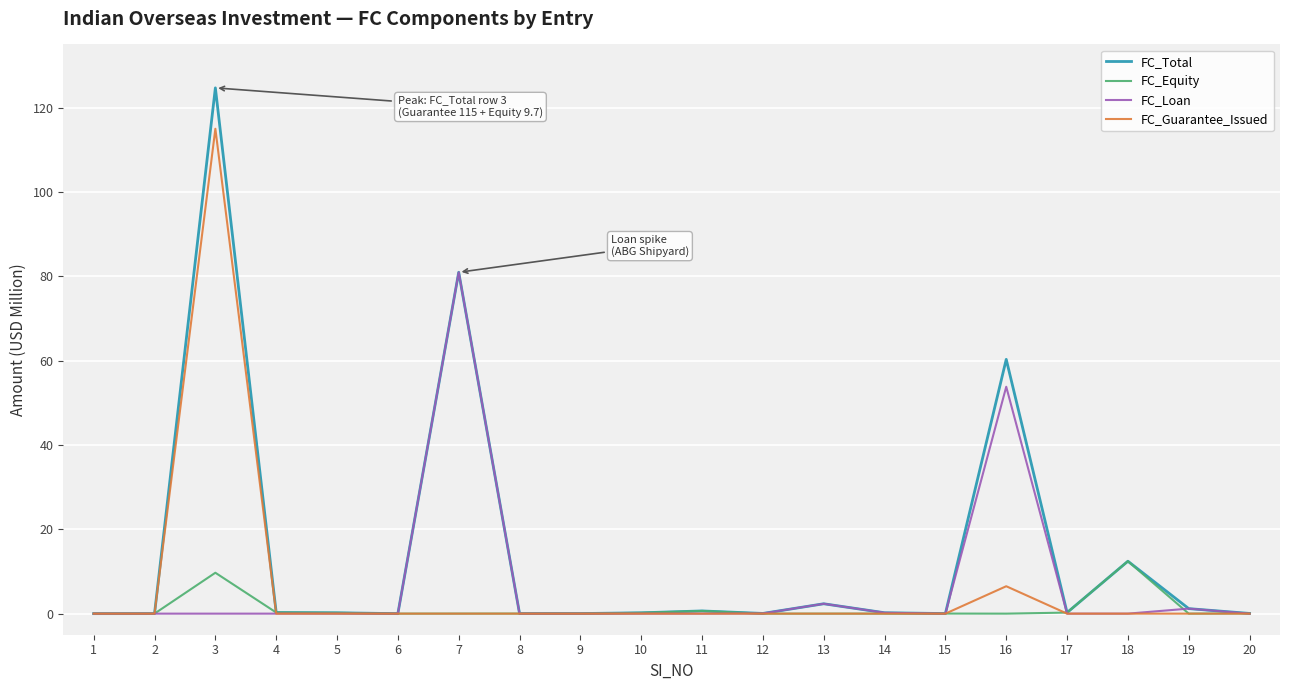

What is the highest value of the FC_Equity series?

12.4